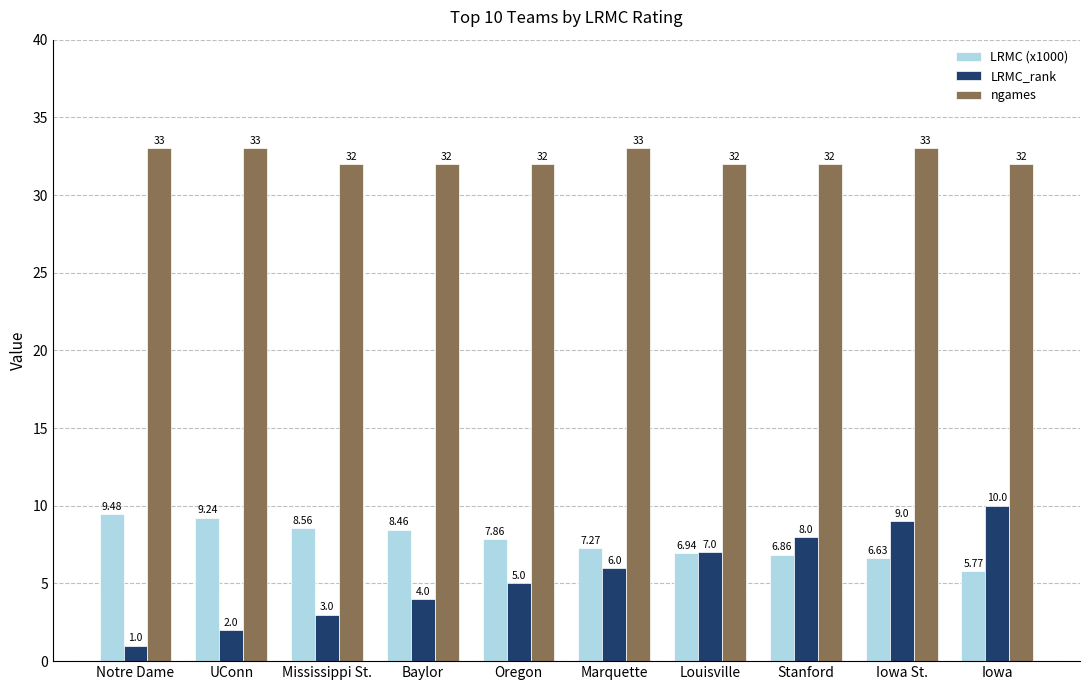

What is the difference between the maximum and minimum values in the ngames series?

1.0